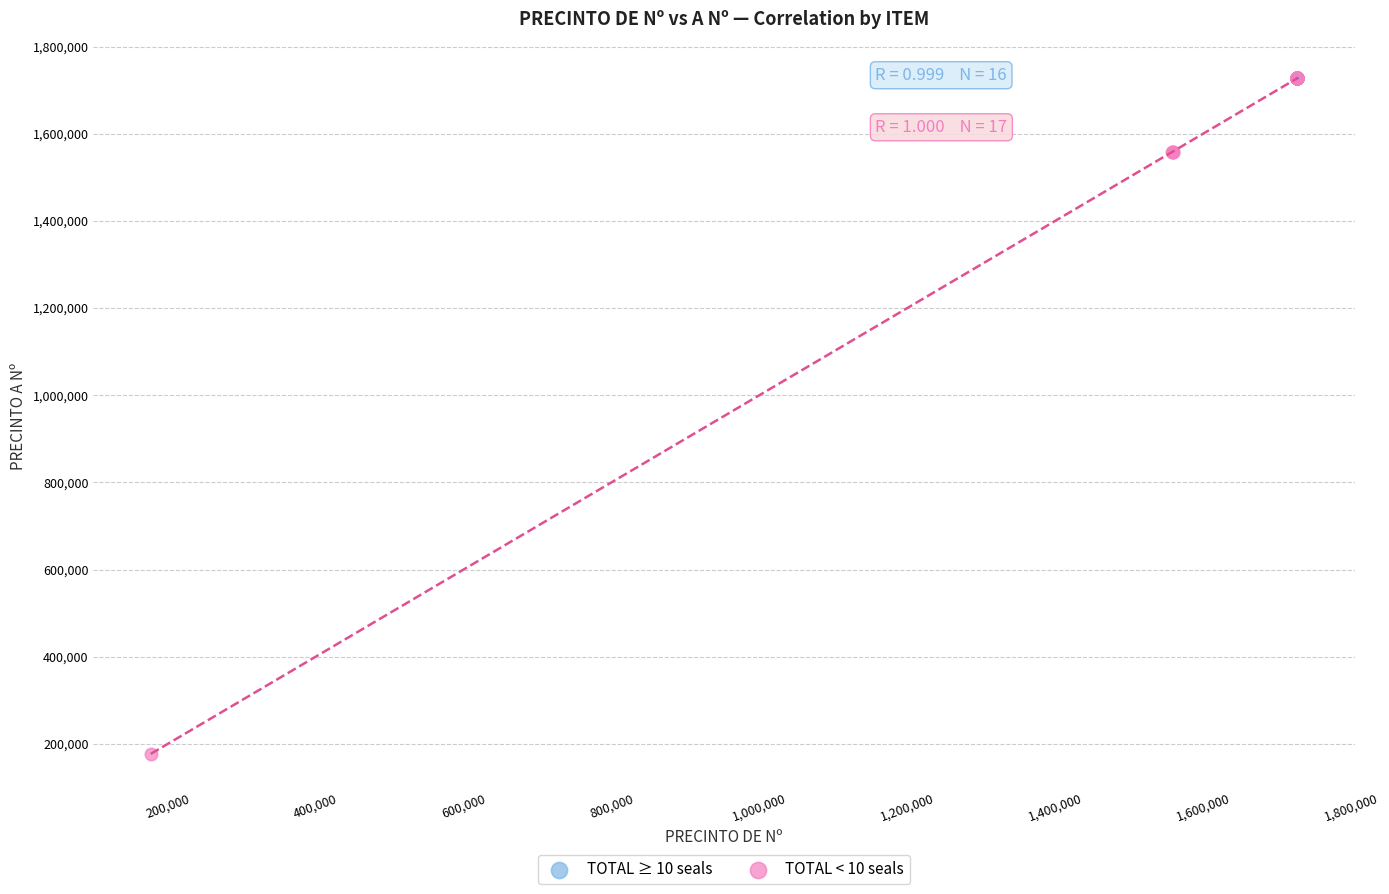

Which series has the widest spread of Y values?

TOTAL < 10 seals